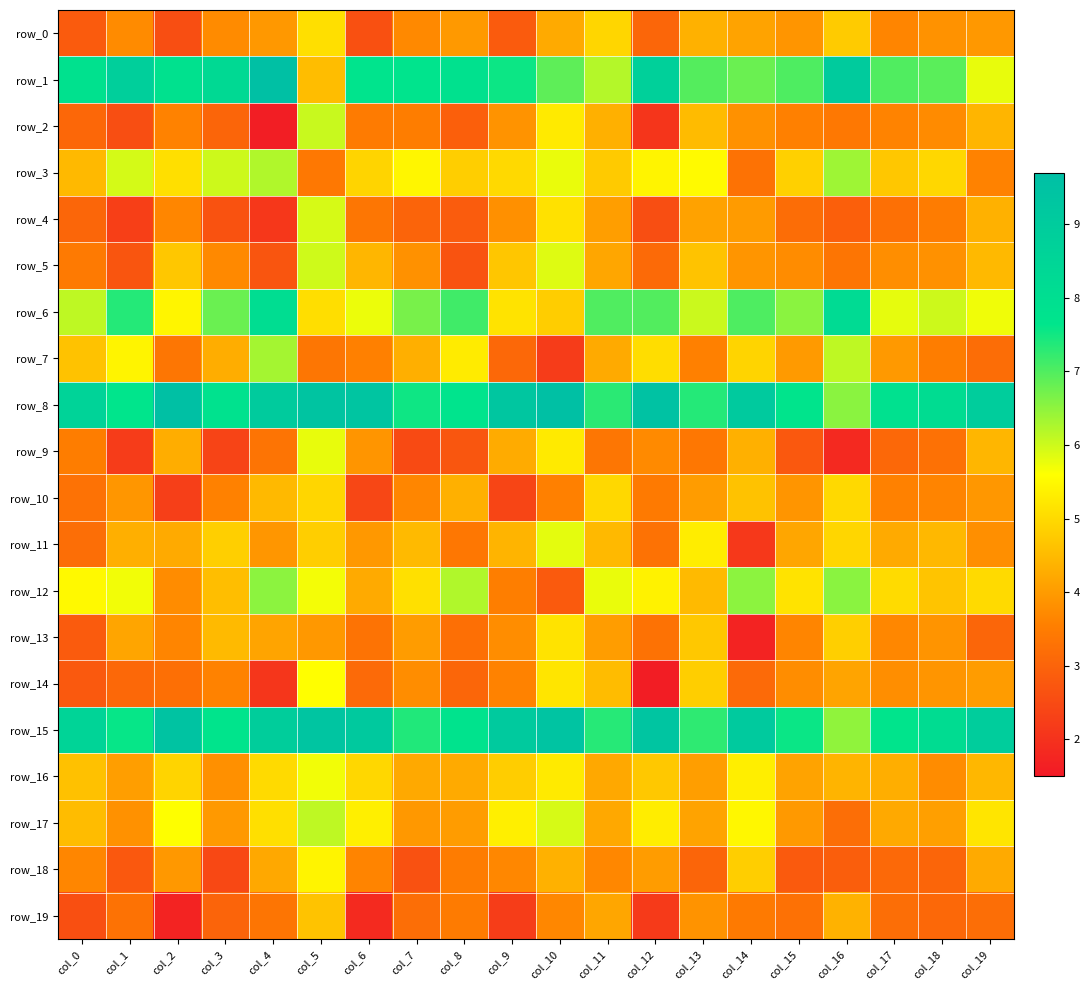

Which category has the lowest value across all series?

col_12